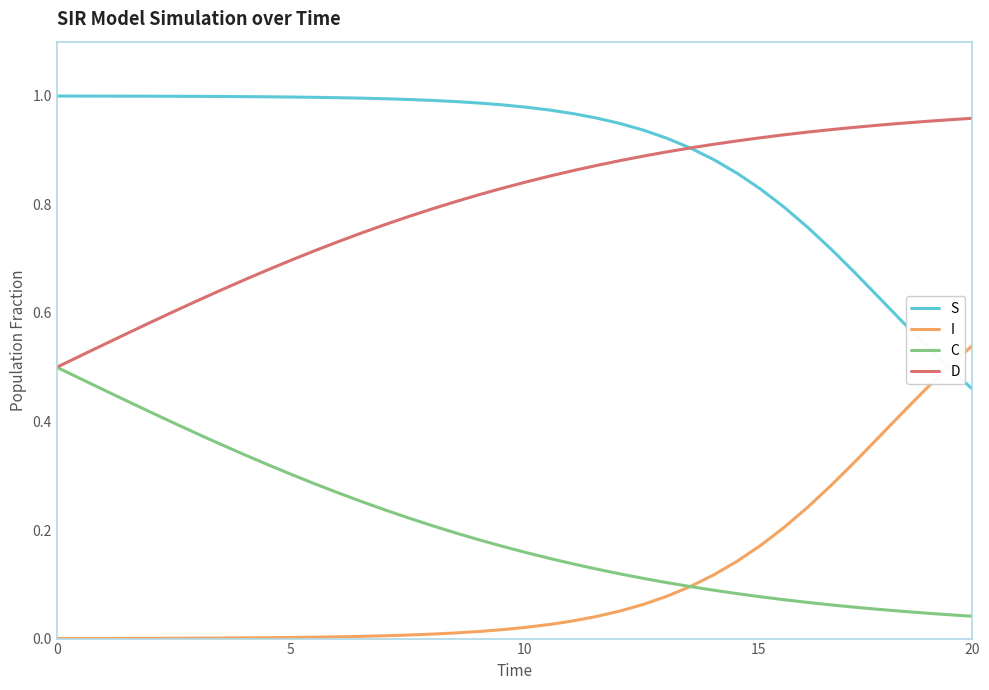

True or false: D and I cross at least once.

False